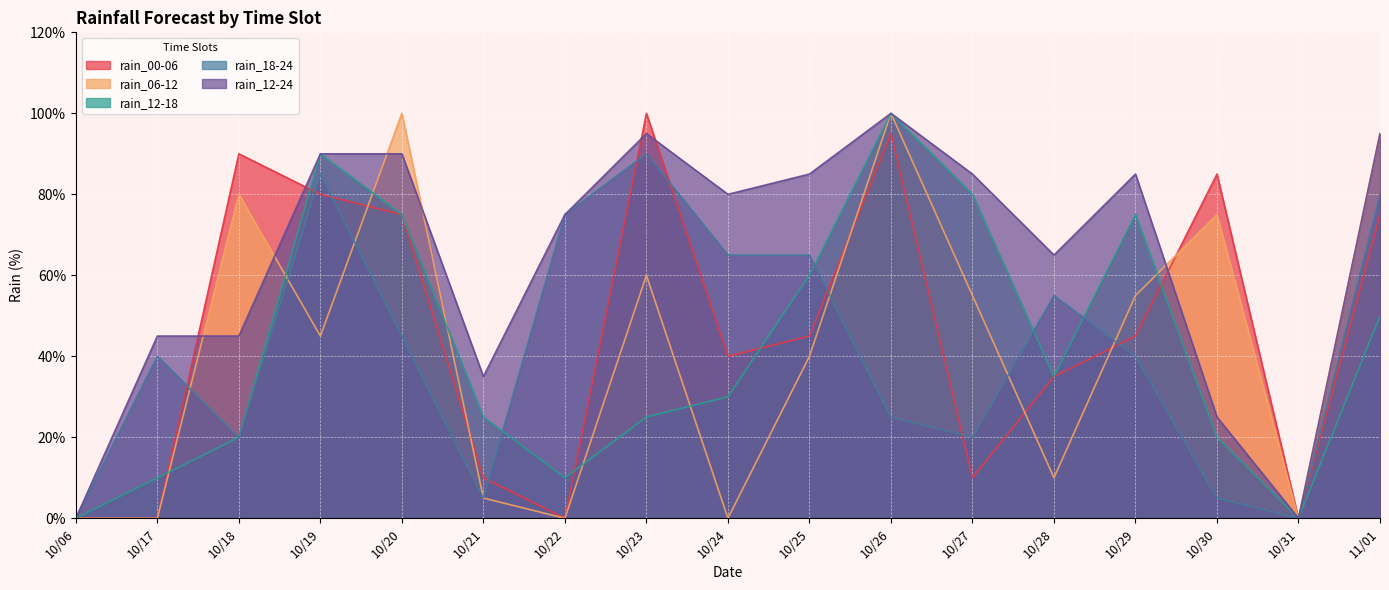

What is the label of the 15th point from the left?

10/30